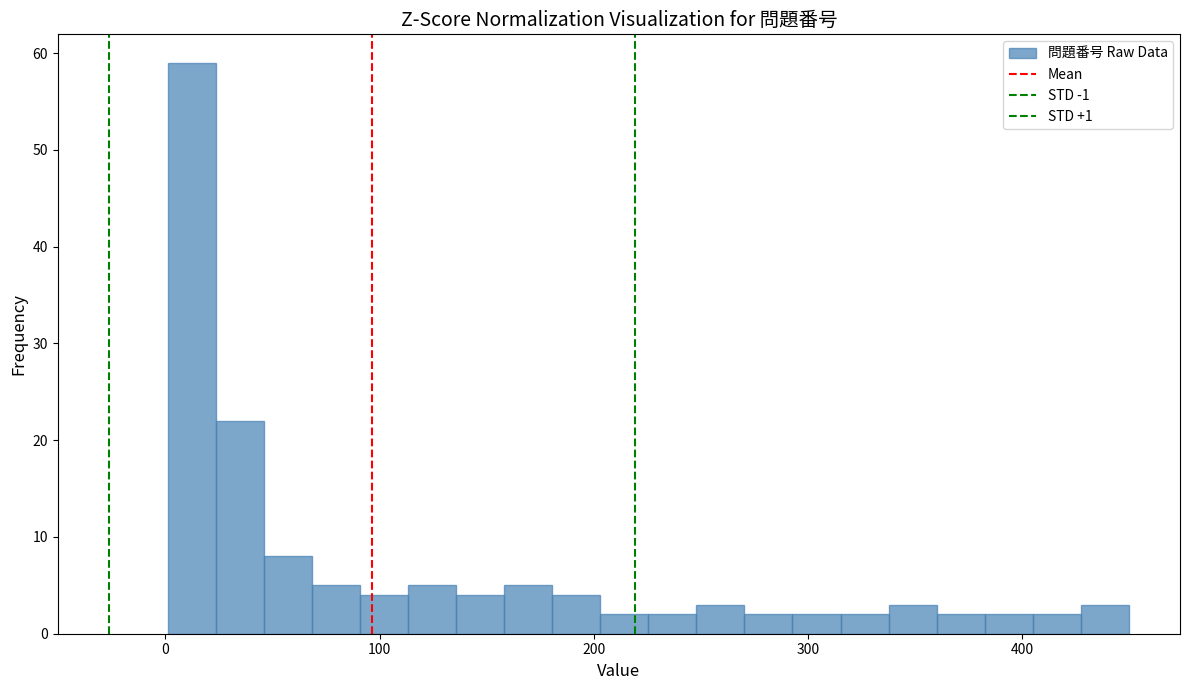

Read against the x-axis, roughly where is the centre of the tallest bar?

10